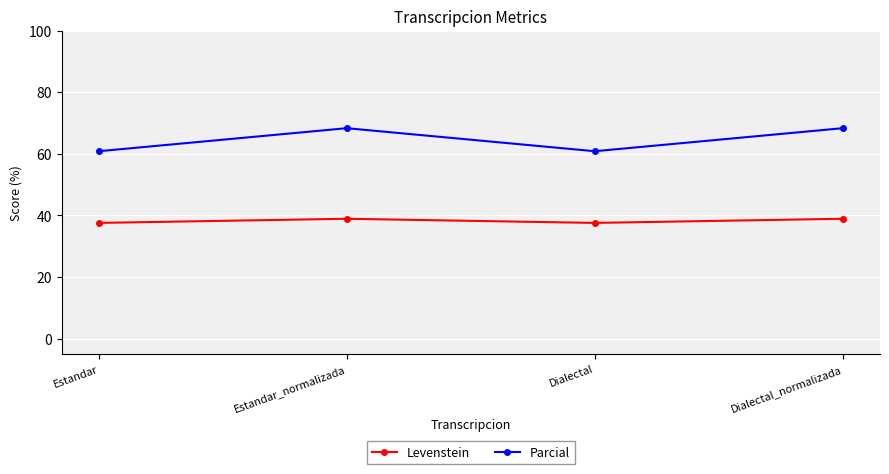

At Estandar, list the series in order from smallest to largest.

Levenstein, Parcial